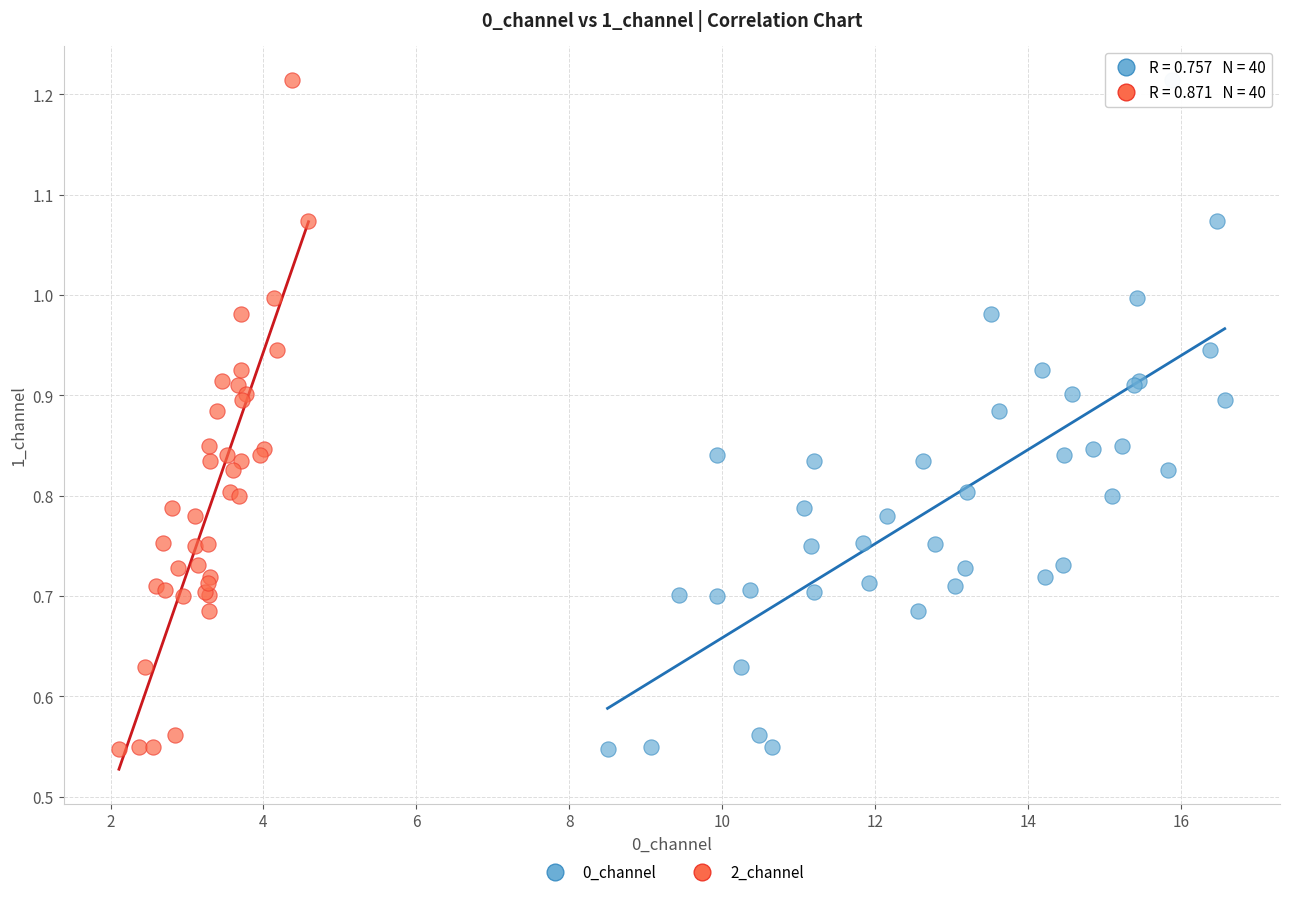

What are all the series names shown in the legend?

0_channel, 2_channel